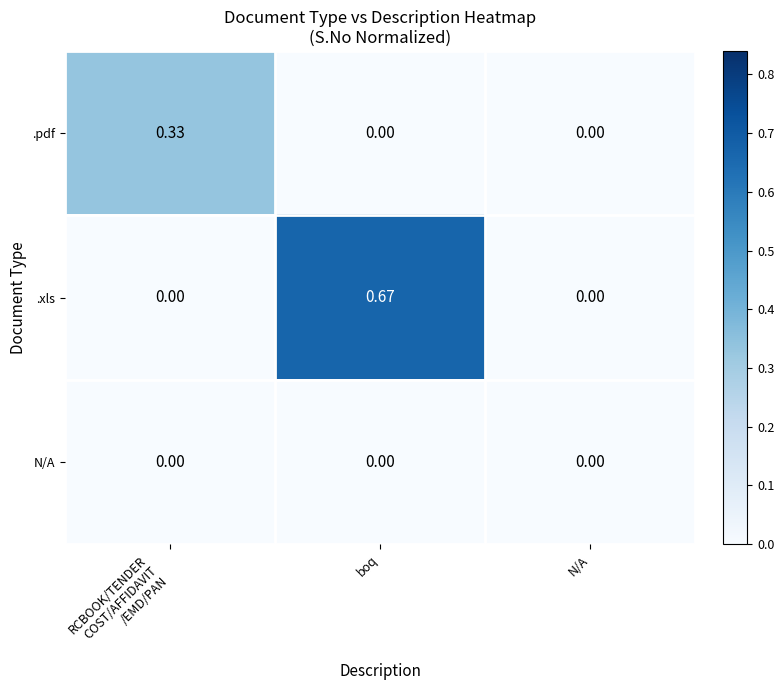

At which category does the chart reach its peak across all series?

boq